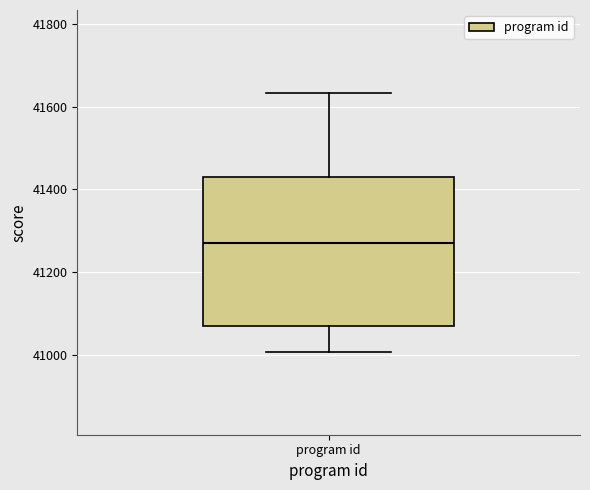

Transcribe this box plot: give where the median line is, the range the box spans, and where the two whiskers end, as read against the y-axis. The values are not printed on the chart, so give them approximately, as read against the axis.

median 41280, box 41080 to 41440, whiskers 41000 to 41640